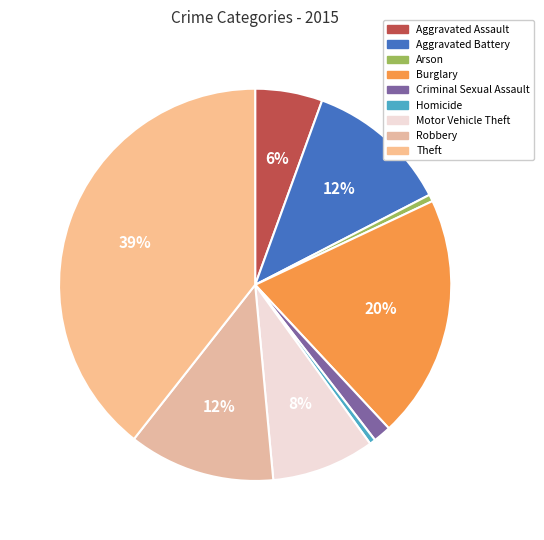

Count the number of slices in the pie.

9